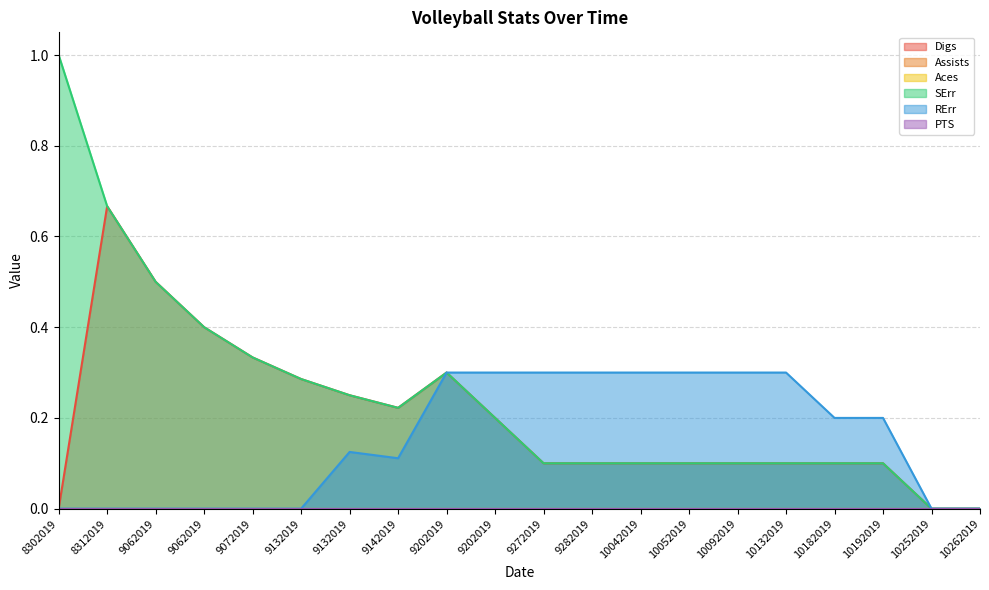

In RErr, how many points are higher than both neighbors (excluding endpoints)?

1